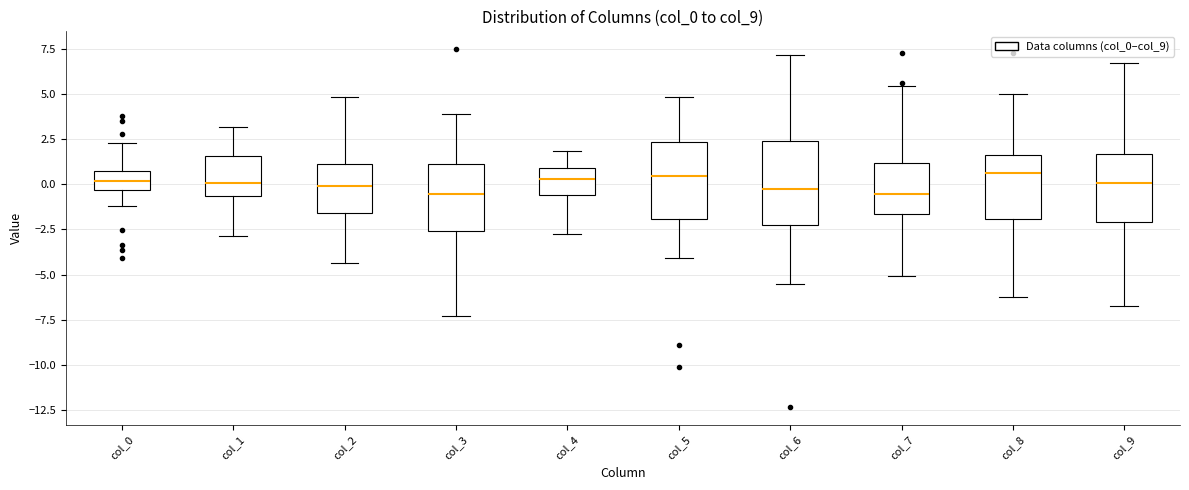

Reading left to right, transcribe this box plot: for each box, give where its median line is, the range the box spans, and where its two whiskers end, as read against the y-axis. The values are not printed on the chart, so give them approximately, as read against the axis.

col_0: median 0.0, box -0.5 to 0.5, whiskers -1.0 to 2.5
col_1: median 0.0, box -0.5 to 1.5, whiskers -3.0 to 3.0
col_2: median 0.0, box -1.5 to 1.0, whiskers -4.5 to 5.0
col_3: median -0.5, box -2.5 to 1.0, whiskers -7.5 to 4.0
col_4: median 0.5, box -0.5 to 1.0, whiskers -2.5 to 2.0
col_5: median 0.5, box -2.0 to 2.5, whiskers -4.0 to 5.0
col_6: median -0.5, box -2.0 to 2.5, whiskers -5.5 to 7.0
col_7: median -0.5, box -1.5 to 1.0, whiskers -5.0 to 5.5
col_8: median 0.5, box -2.0 to 1.5, whiskers -6.0 to 5.0
col_9: median 0.0, box -2.0 to 1.5, whiskers -7.0 to 6.5